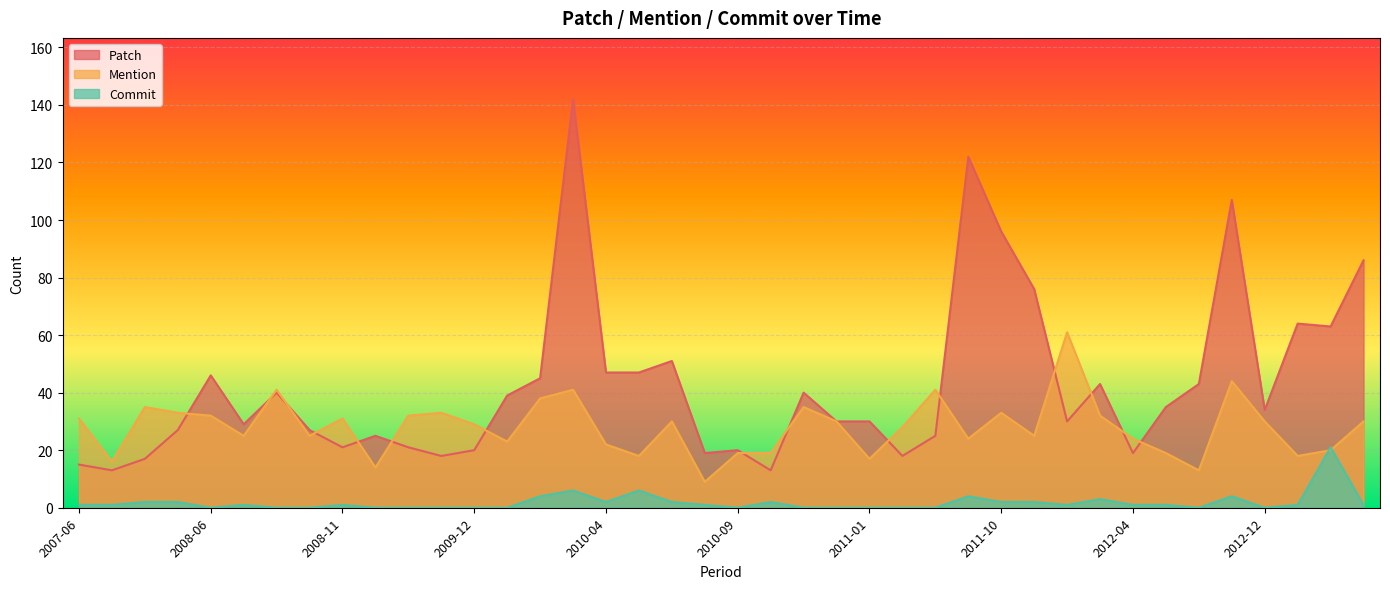

At which category is the sum across all series the highest?

2010-03